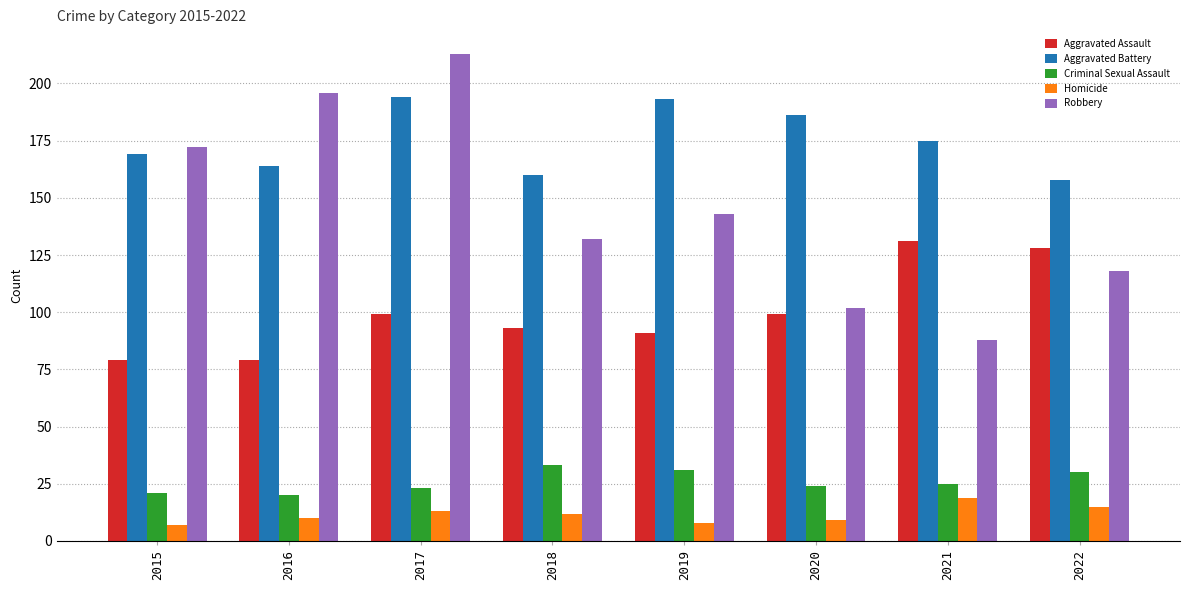

Between 2017 and 2020, which series saw the biggest shift?

Robbery